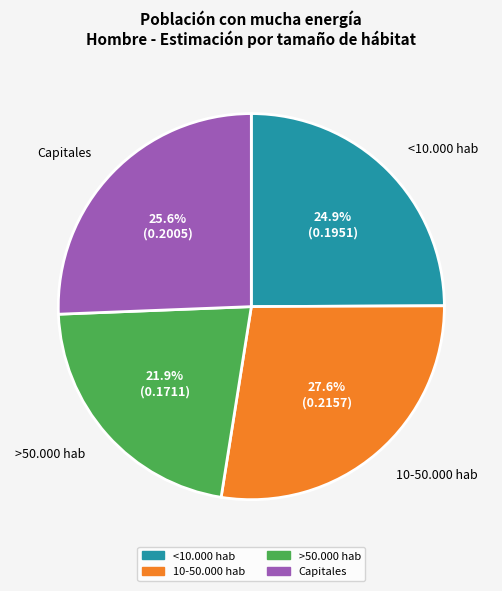

True or false: >50.000 hab accounts for 33% of the total.

False